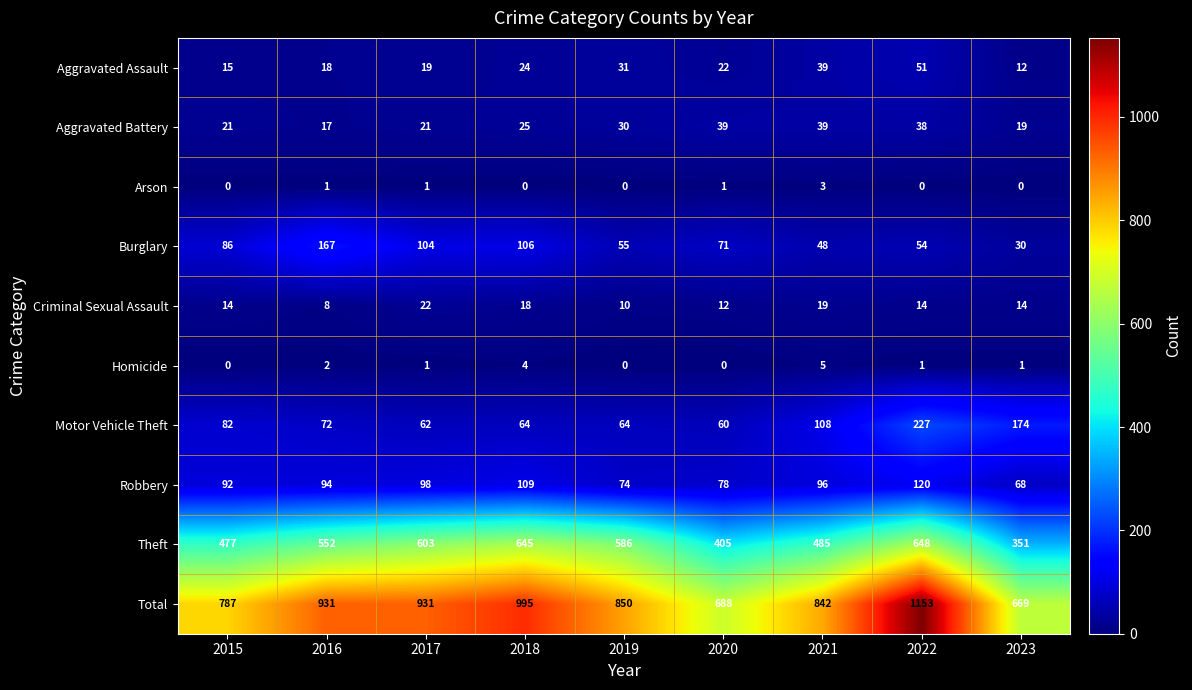

How many values in the Total series are below 850?

4